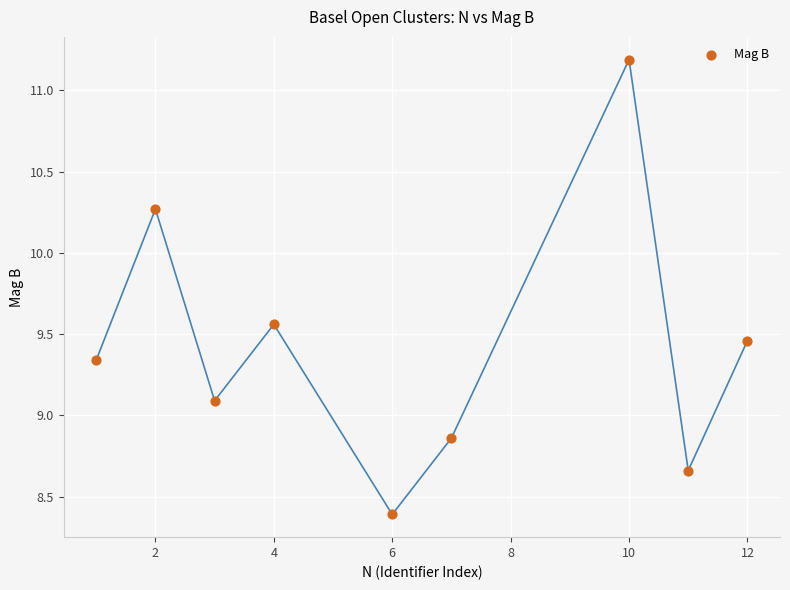

What is the average Y value?

9.4